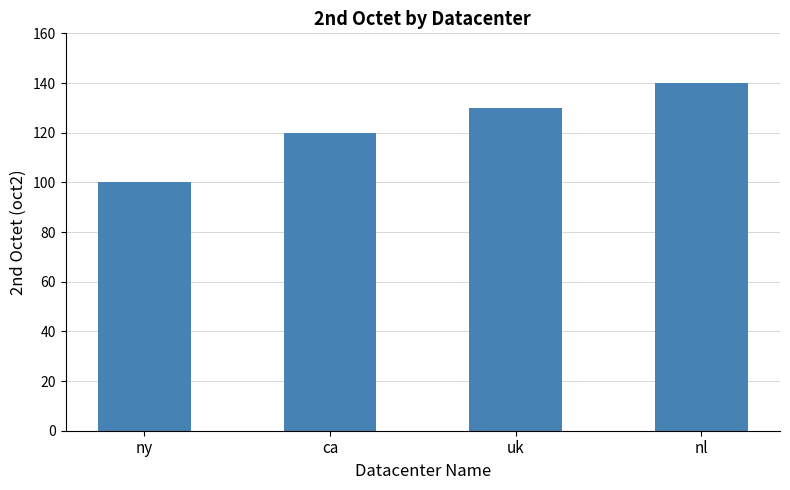

What is the smallest value displayed?

100